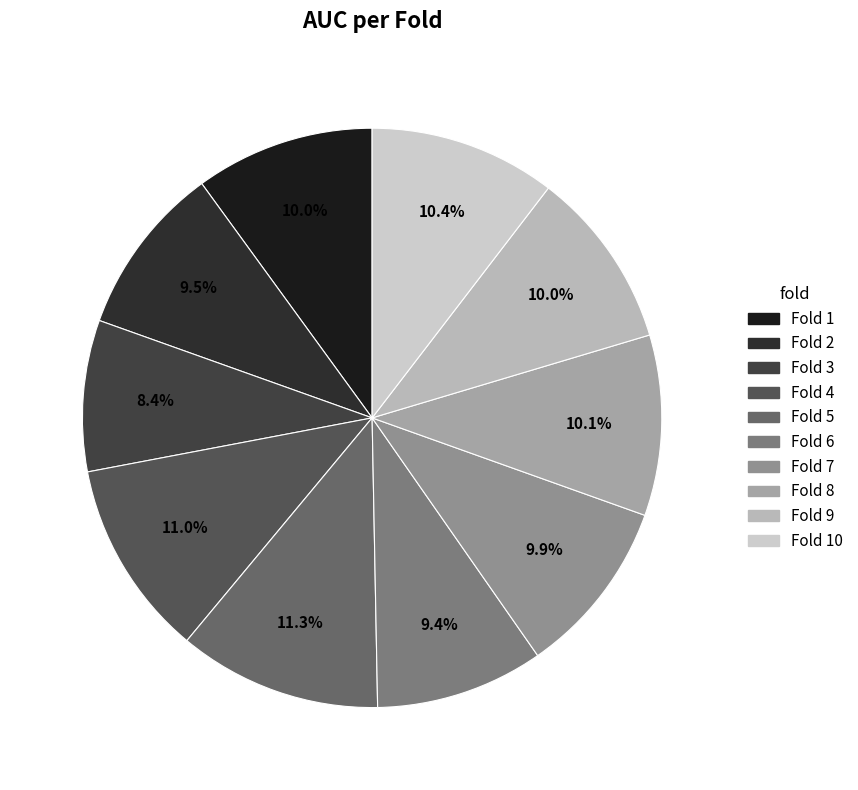

True or false: Fold 3 accounts for 21% of the total.

False